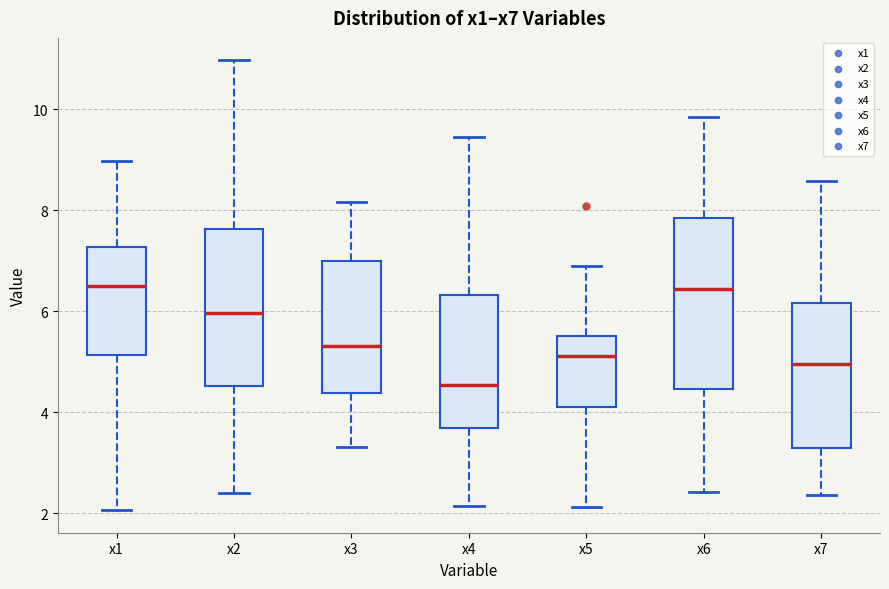

Which box has the lowest median line?

x4